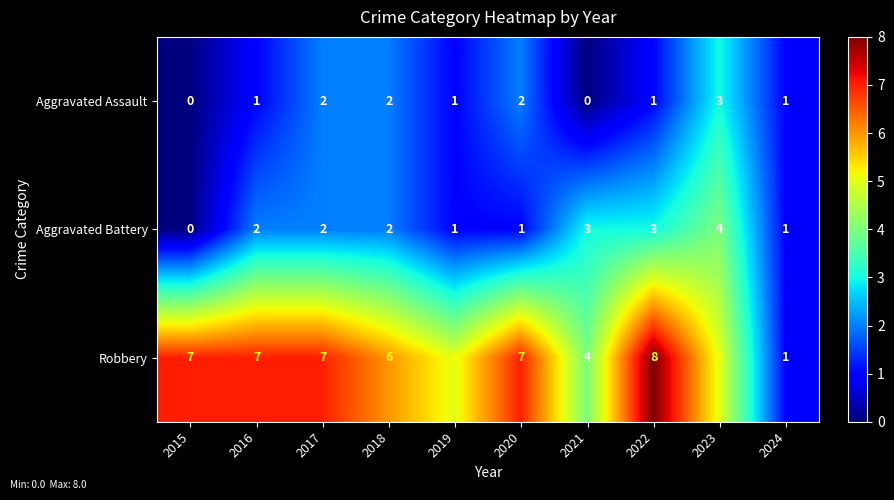

Where is Robbery nearest to the value 4?

2021